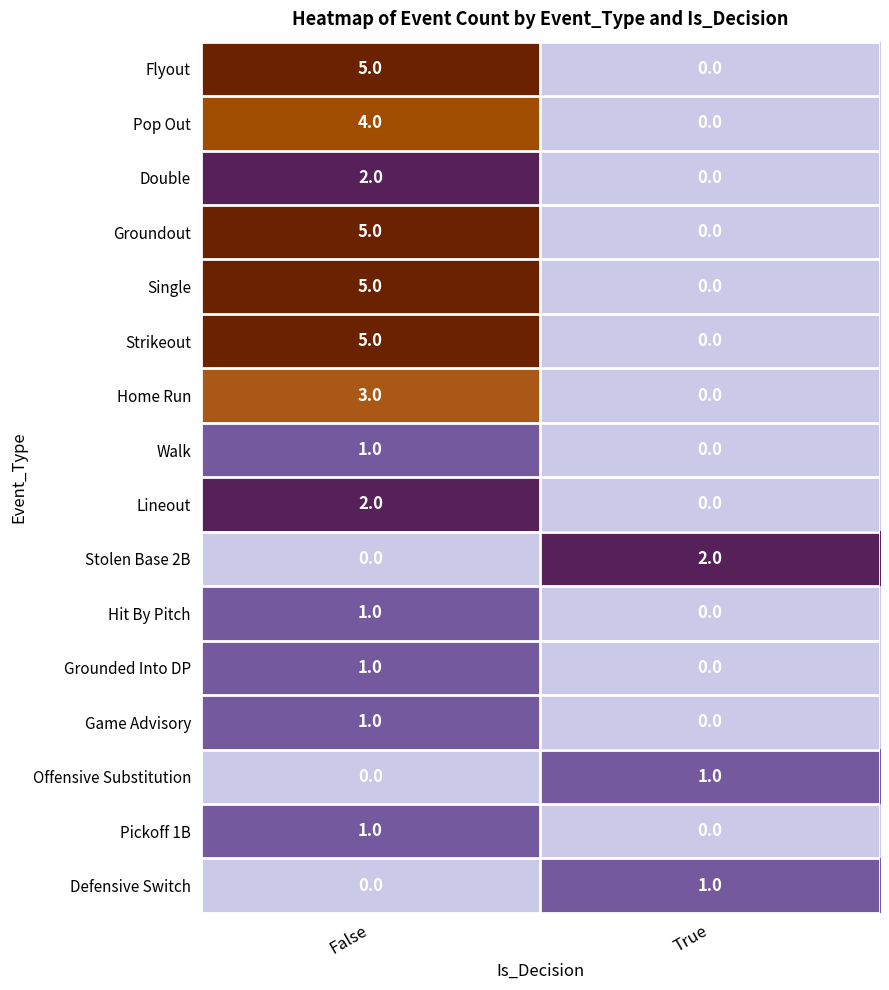

Count the number of categories in the chart.

2